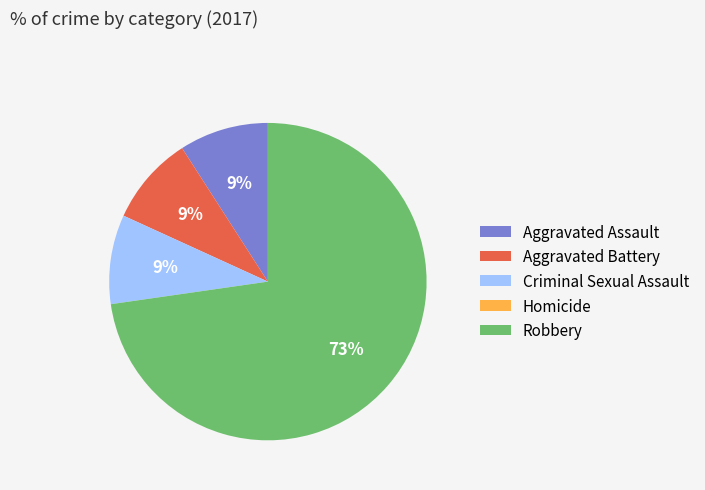

Between Aggravated Assault and Robbery, which is larger?

Robbery